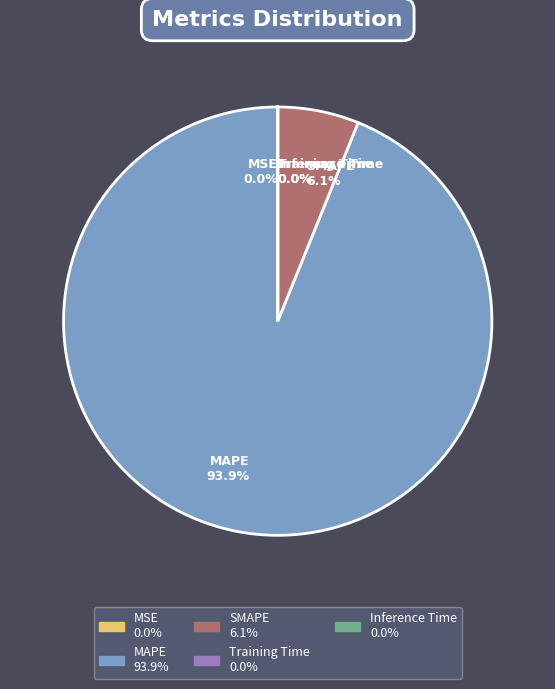

What percentage do MAPE 93.9% and SMAPE 6.1% together represent?

100.0%